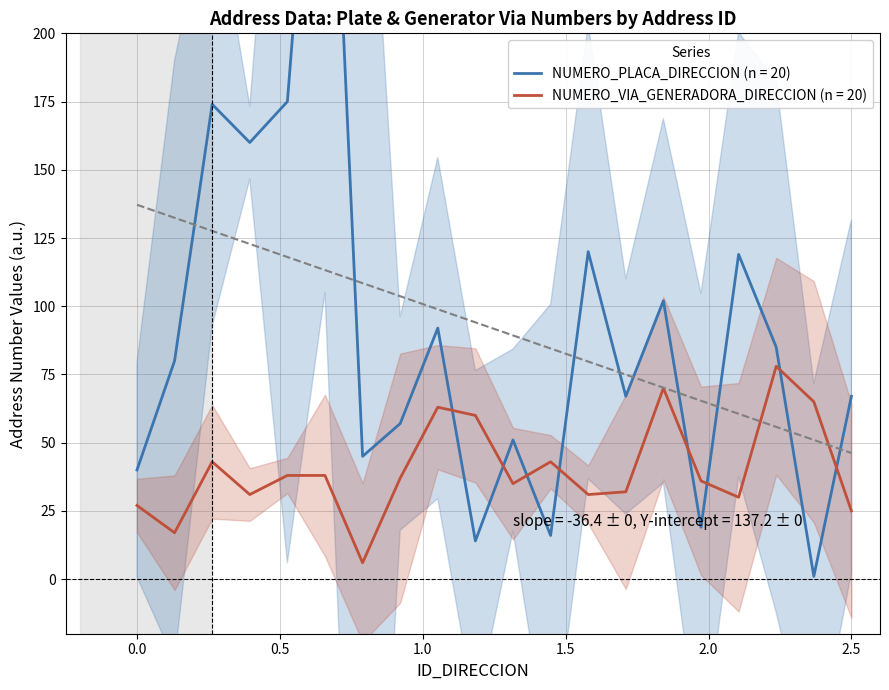

Rank the series by their average value, from lowest to highest.

NUMERO_VIA_GENERADORA_DIRECCION, NUMERO_PLACA_DIRECCION